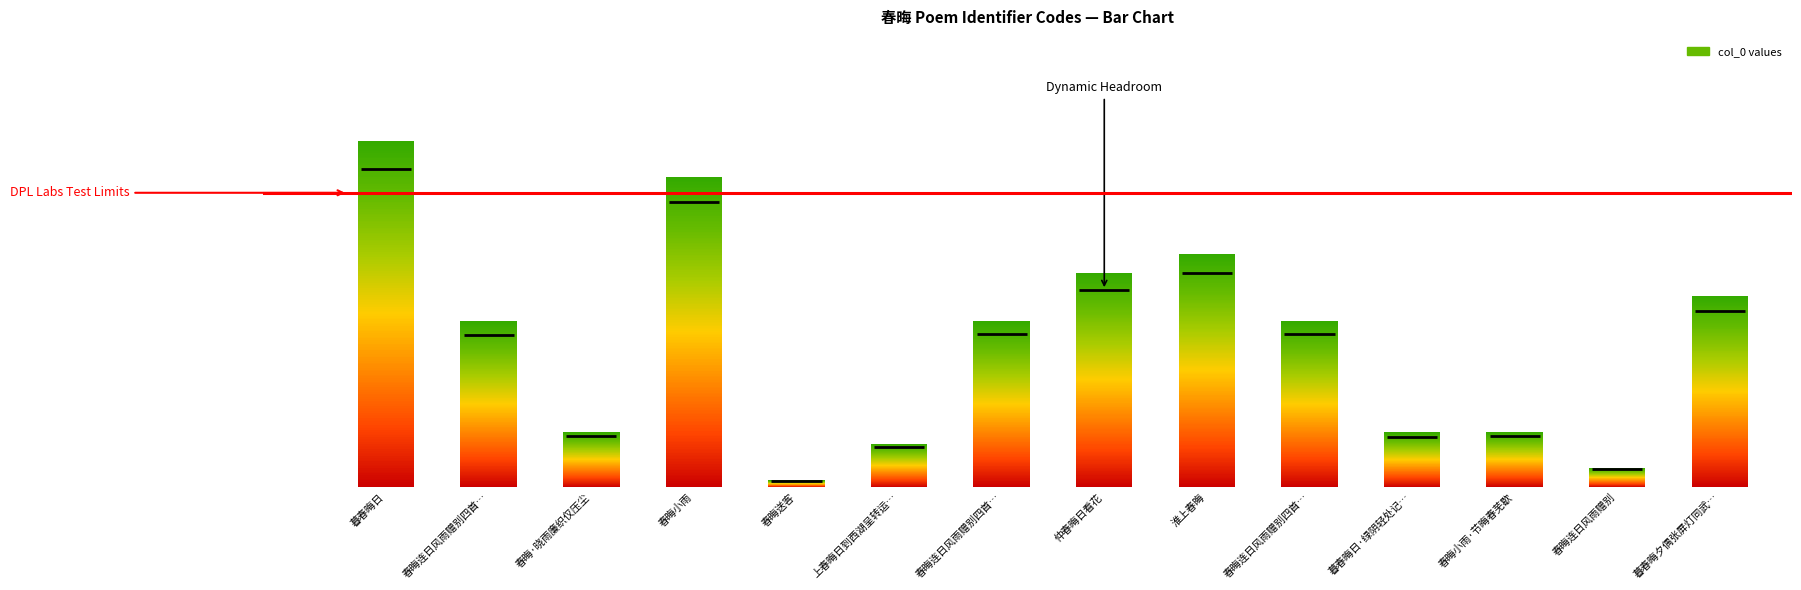

List the labels in order of value, largest first.

暮春晦日, 春晦小雨, 淮上春晦, 仲春晦日看花, 暮春晦夕偶张屏灯同武子饮分韵得来字, 春晦连日风雨赠别四首 其四, 春晦连日风雨赠别四首 其三, 春晦连日风雨赠别四首 其一, 春晦·晓雨廉织仅压尘, 春晦小雨·节晦春芜歇, 暮春晦日·绿阴轻处记春踪, 上春晦日到西湖呈转运叔文学士, 春晦连日风雨赠别, 春晦送客